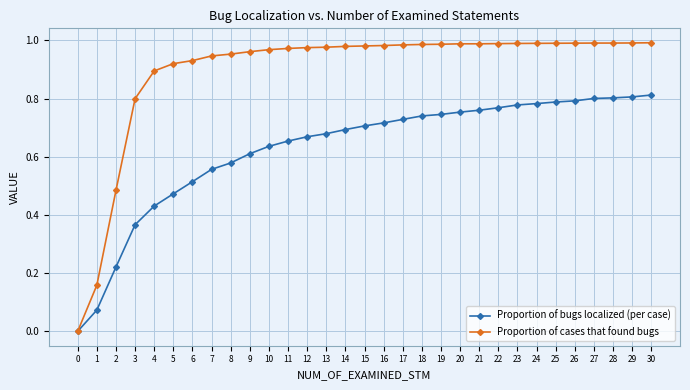

What is the total value across all series at 19?

1.7